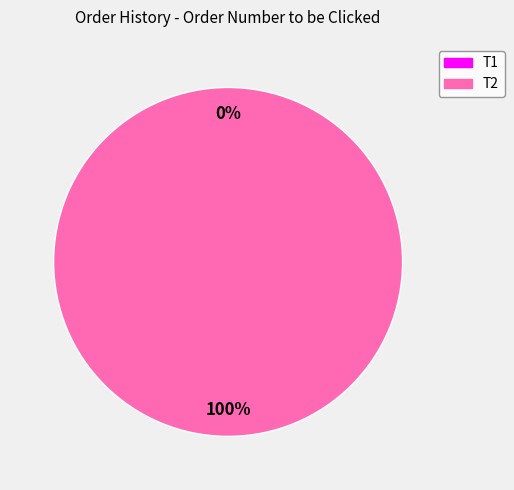

True or false: T2 accounts for 99% of the total.

False